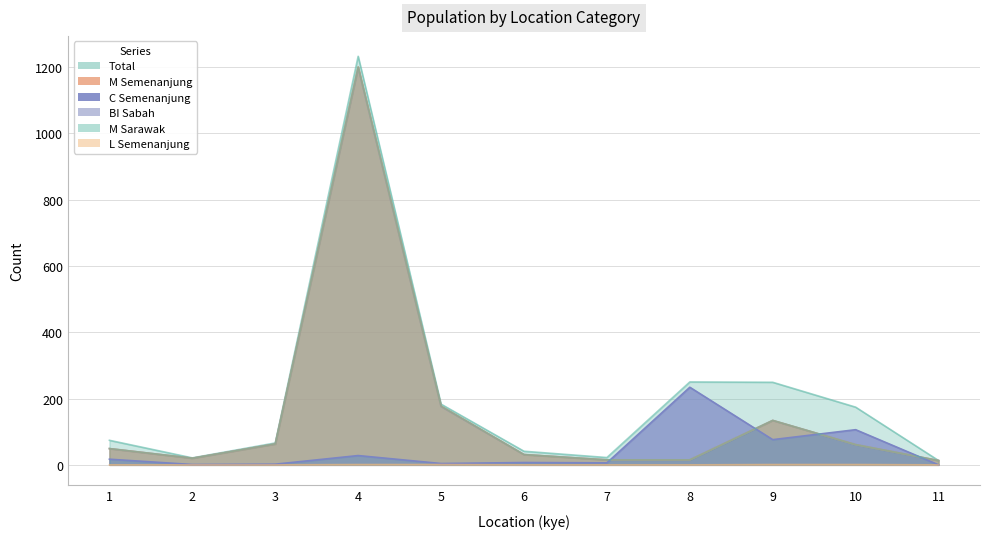

Reading left to right, extract all data points from this chart.

total: 1=74	2=21	3=66	4=1232	5=183	6=41	7=22	8=250	9=249	10=174	11=13
M_semenanjung: 1=49	2=20	3=63	4=1200	5=177	6=31	7=15	8=15	9=134	10=61	11=13
BI_sabah: 1=49	2=20	3=63	4=1198	5=176	6=31	7=15	8=15	9=134	10=61	11=13
M_sarawak: 1=49	2=20	3=63	4=1200	5=177	6=31	7=15	8=15	9=134	10=61	11=13
L_semenanjung: 1=0	2=0	3=0	4=1	5=1	6=0	7=0	8=0	9=1	10=1	11=0
C_semenanjung: 1=17	2=1	3=2	4=28	5=4	6=7	7=6	8=234	9=76	10=106	11=0